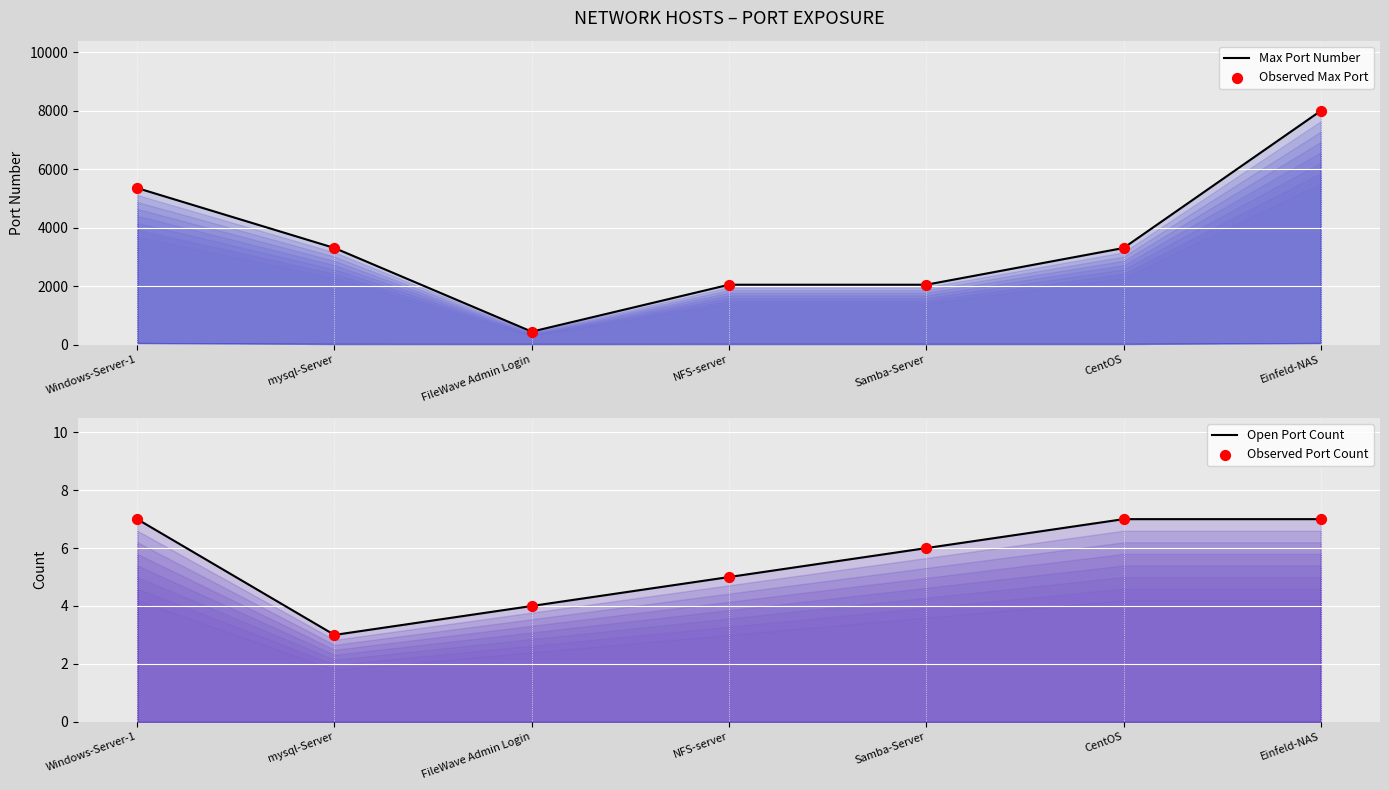

At how many categories does at least one series exceed 3242?

4